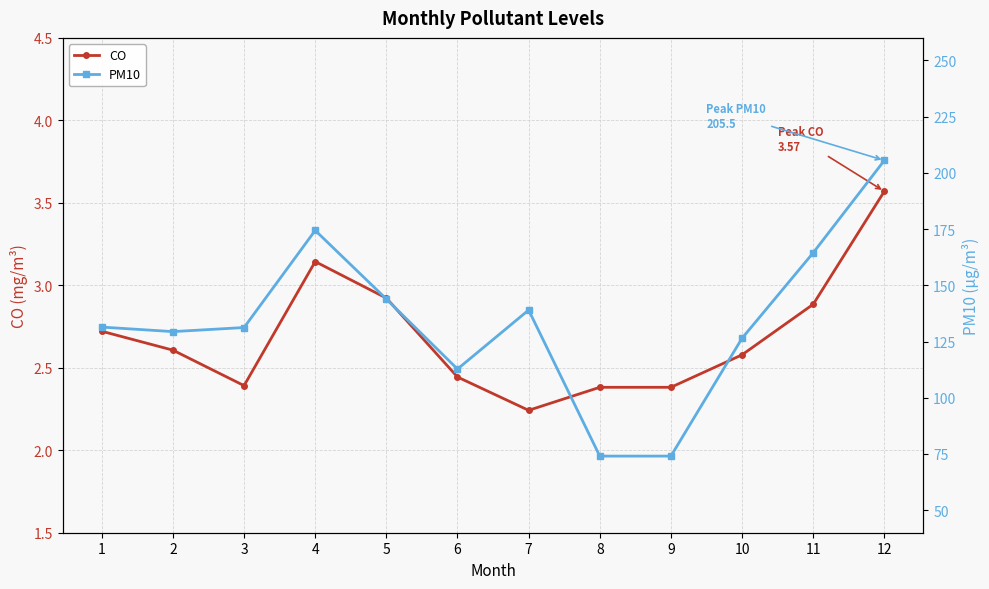

What is the sum of all CO values?

32.3